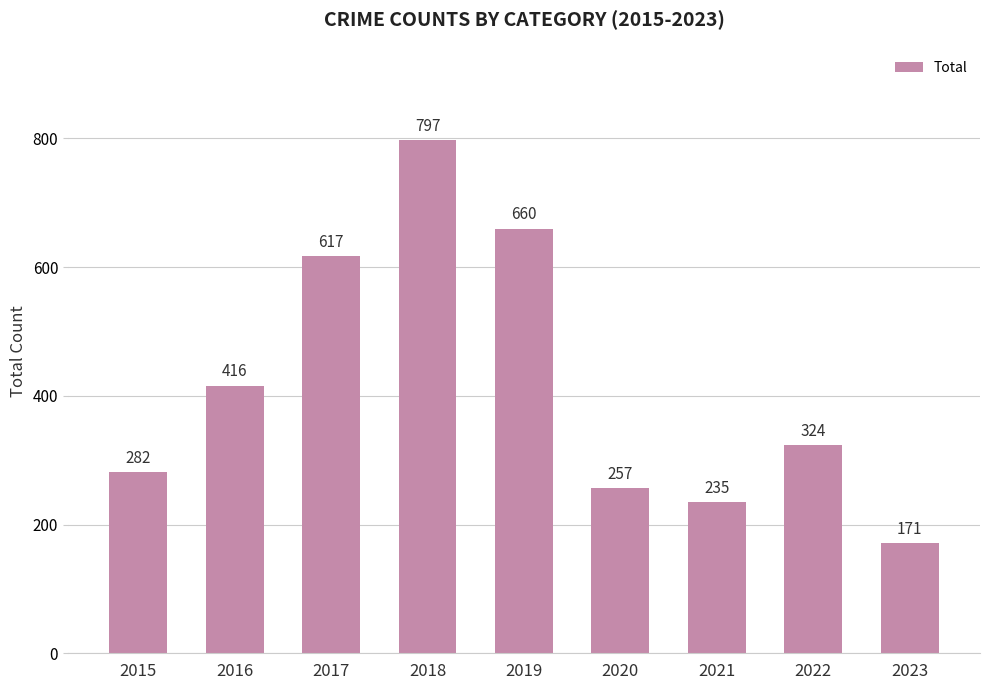

List the labels in order of value, largest first.

2018, 2019, 2017, 2016, 2022, 2015, 2020, 2021, 2023